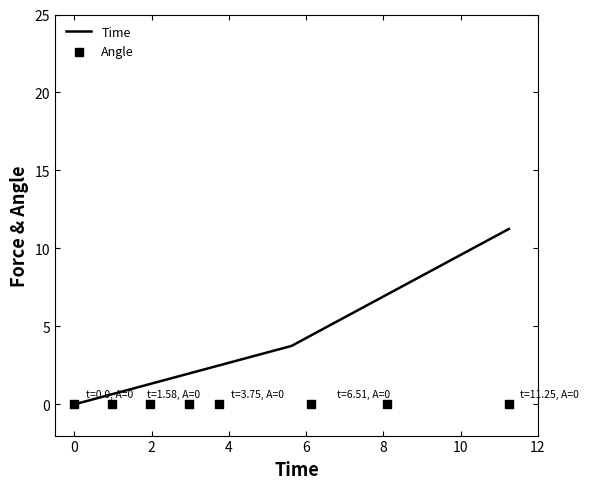

What are all the series names shown in the legend?

Time, Angle